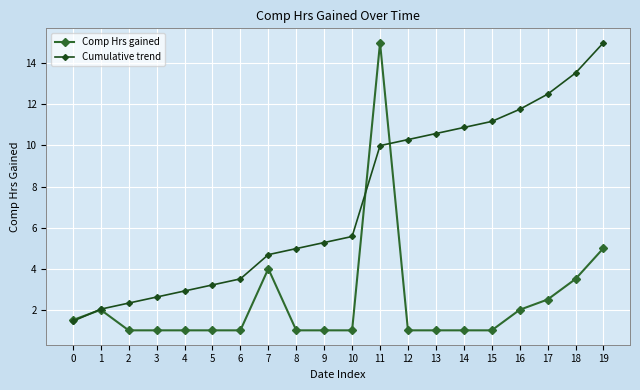

At which label does Comp Hrs gained reach its peak?

11